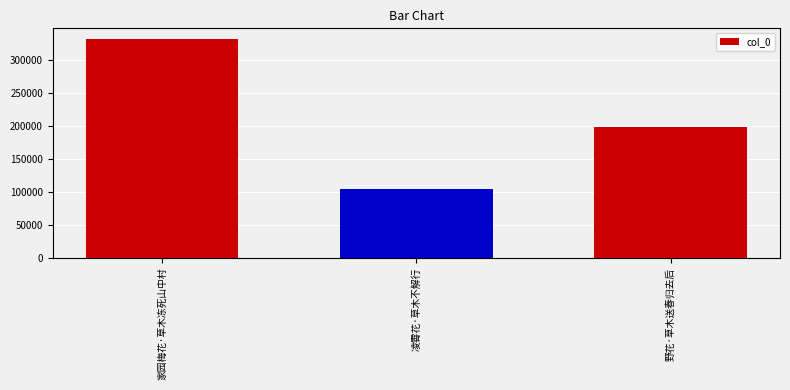

What is the smallest value displayed?

103861